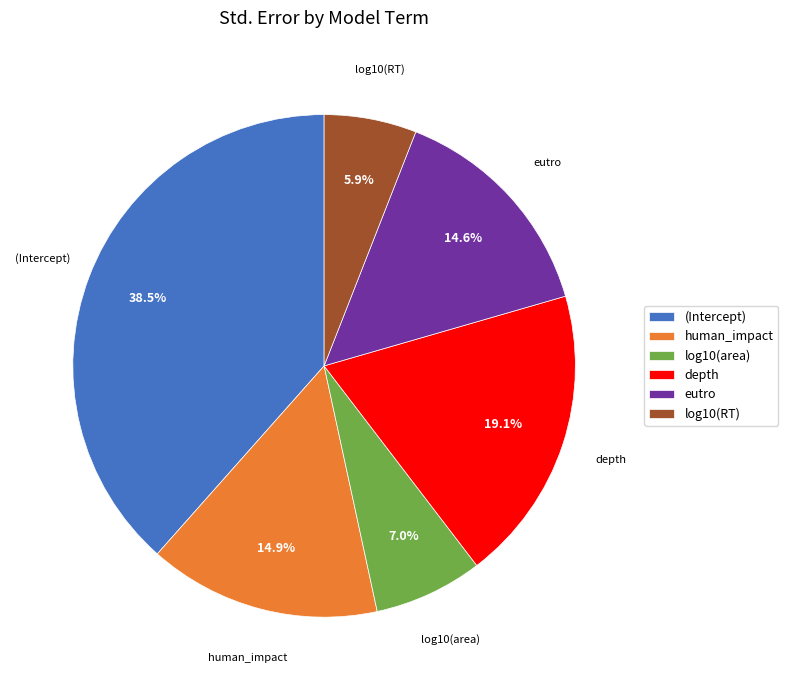

How many slices are in this pie chart?

6